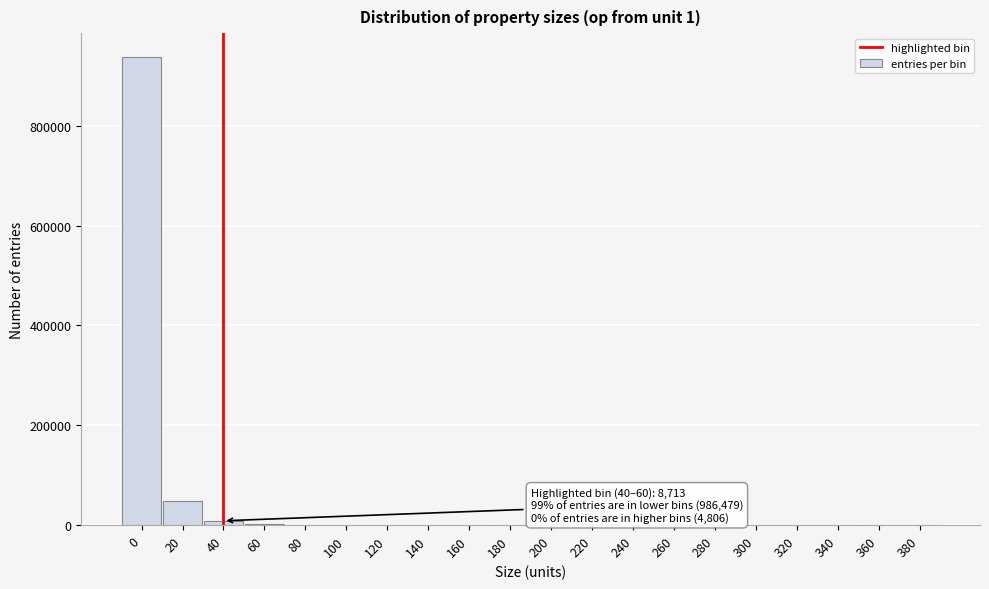

What is the maximum value shown in the chart?

938685